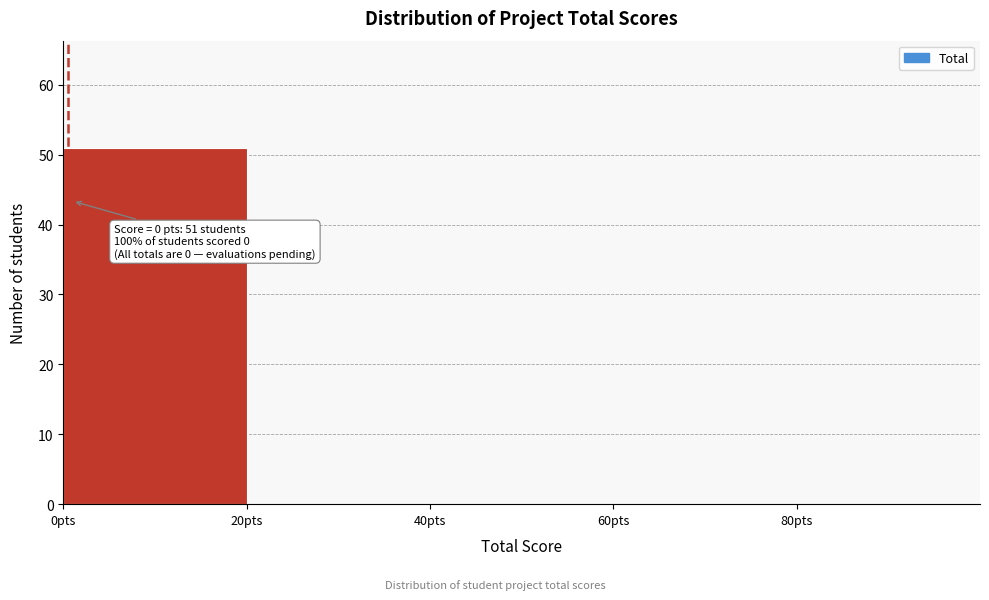

Over which range of the x-axis is the bar tallest?

0 to 20